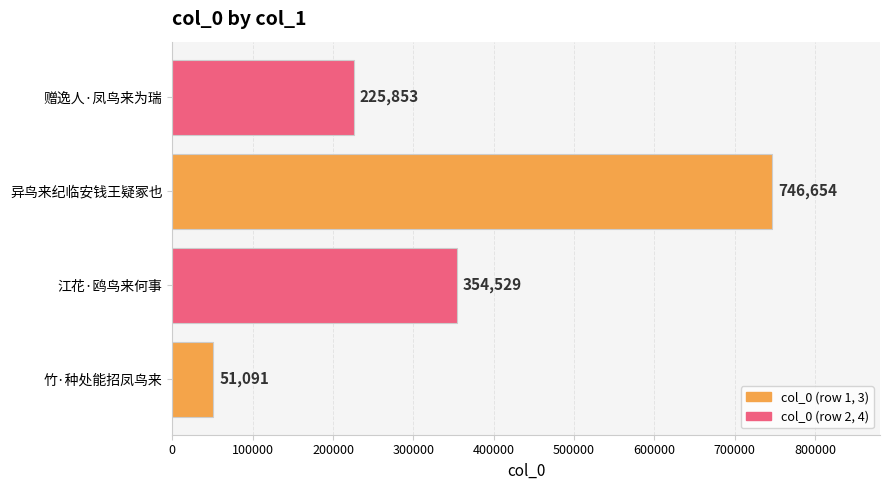

The value at 江花·鸥鸟来何事 is 354529. True or false?

True